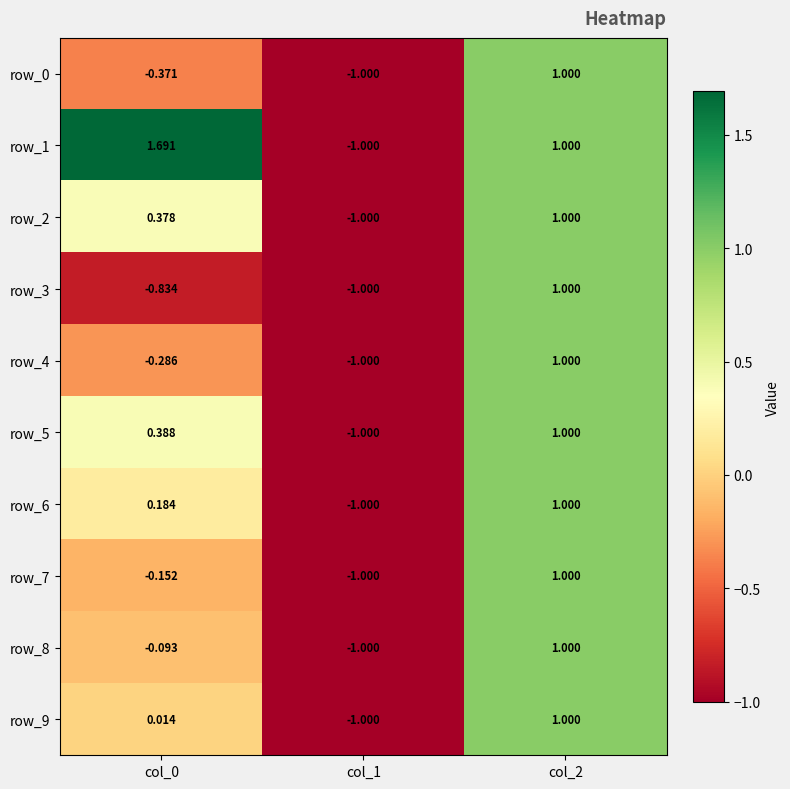

At how many categories does at least one series exceed 0?

2